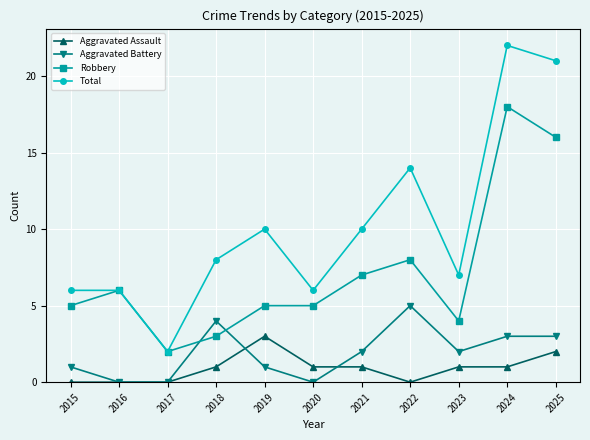

What is the sum of all Robbery values?

79